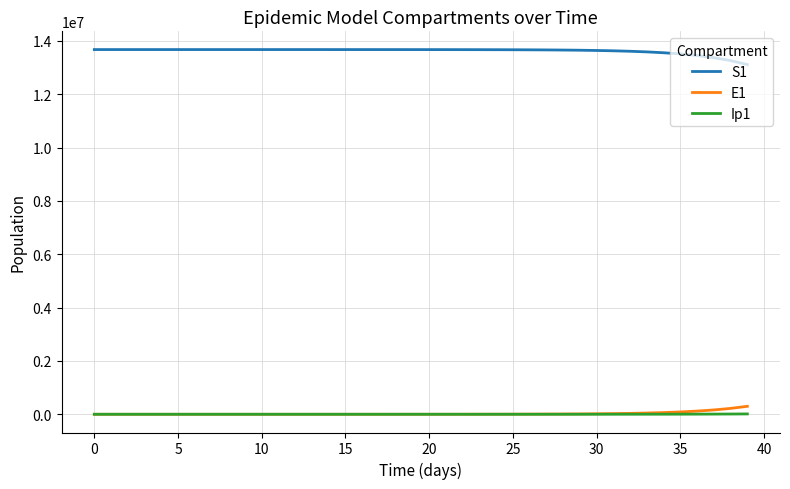

What is the lowest value of the S1 series?

13115806.1